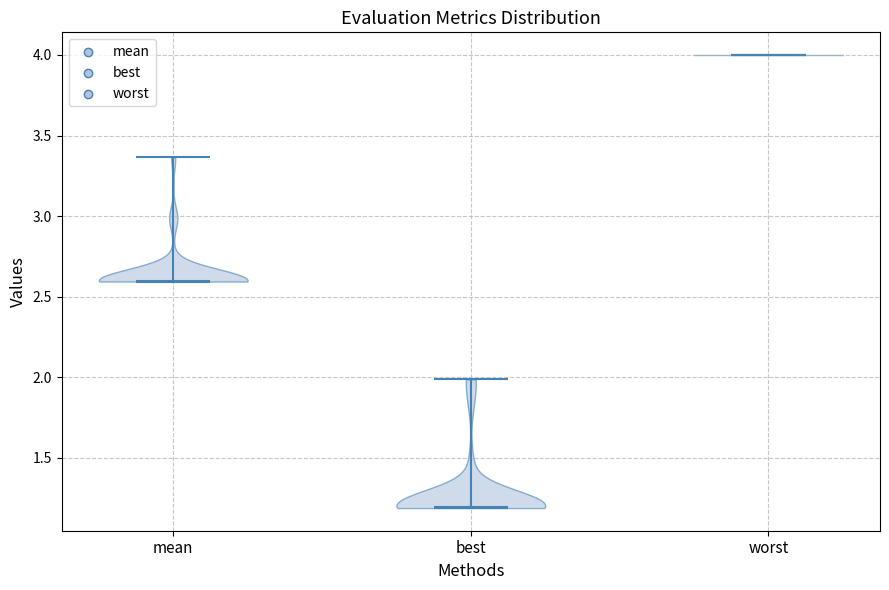

Reading left to right, read every violin against the y-axis: where its median line is, and the lowest and highest points it reaches. The values are not printed on the chart, so give them approximately, as read against the axis.

mean: median line 2.60, lowest point 2.60, highest point 3.35
best: median line 1.20, lowest point 1.20, highest point 2.00
worst: median line 4.00, lowest point 4.00, highest point 4.00